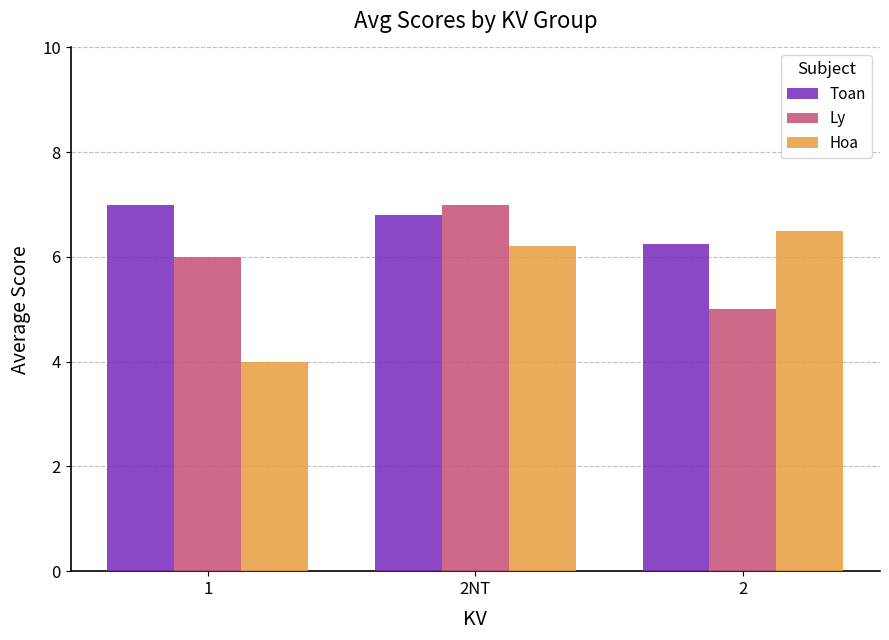

Which series changed the most between 1 and 2NT?

Hoa